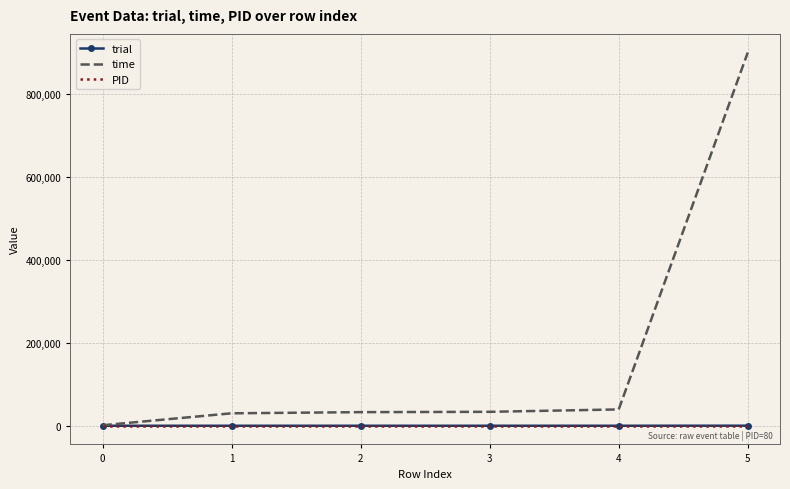

Which series has the largest total across all categories?

time